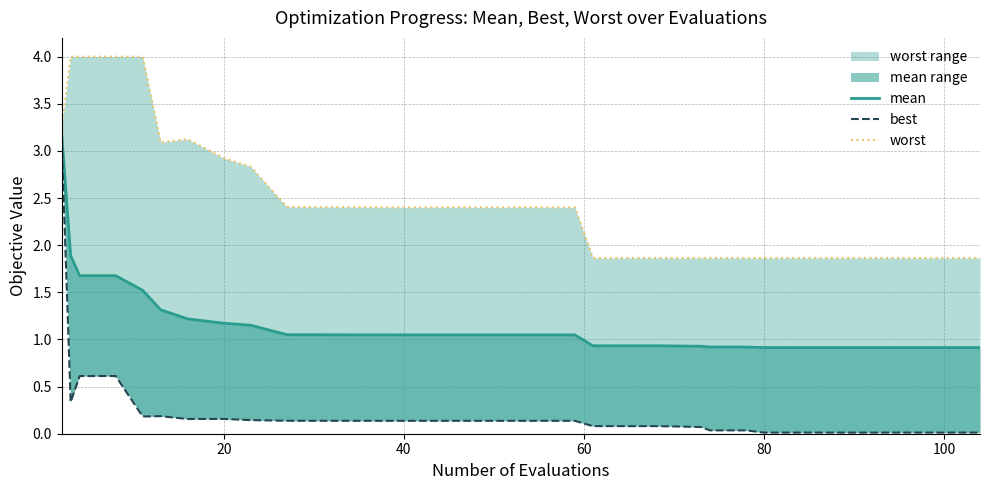

True or false: mean (line) and best intersect in this chart.

False